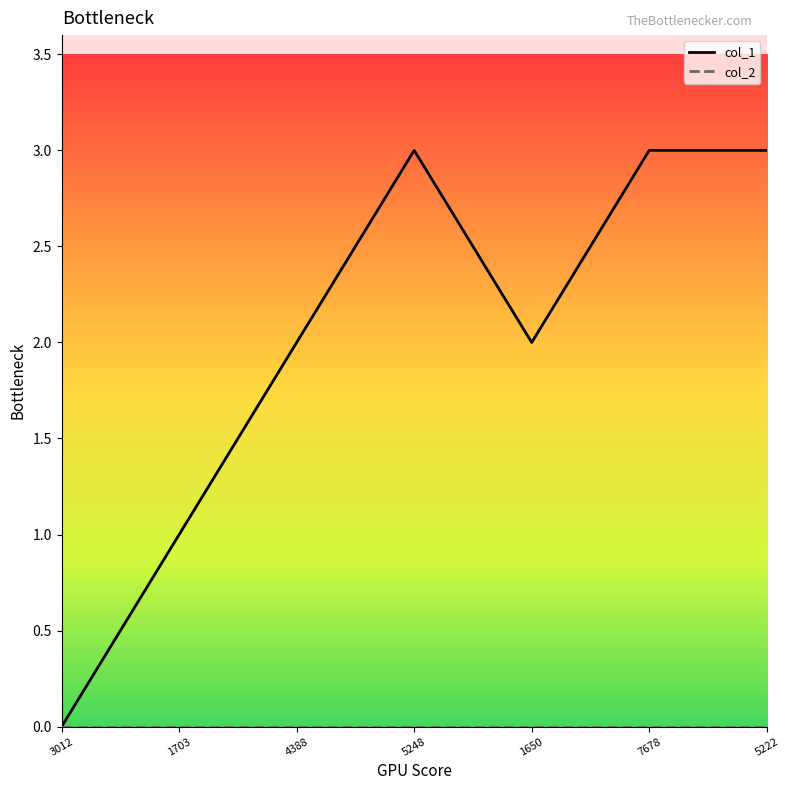

Which series changed the most between 5248 and 1650?

col_1